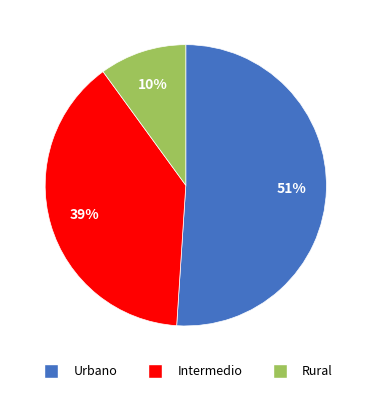

To the nearest percent, what is the average slice percentage?

33%